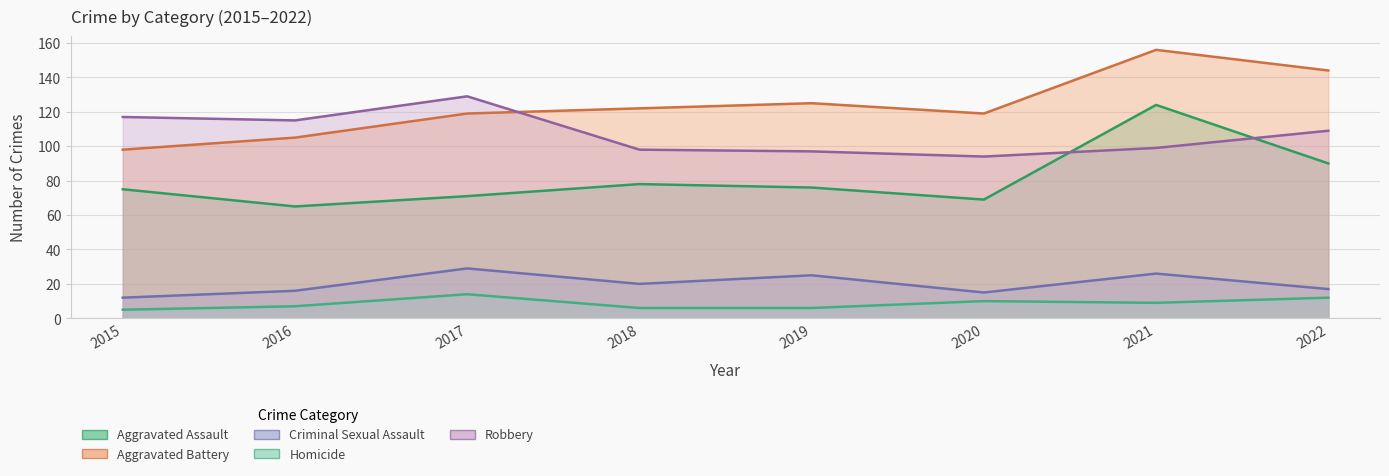

The Homicide series shows 4 at 2016. True or false?

False